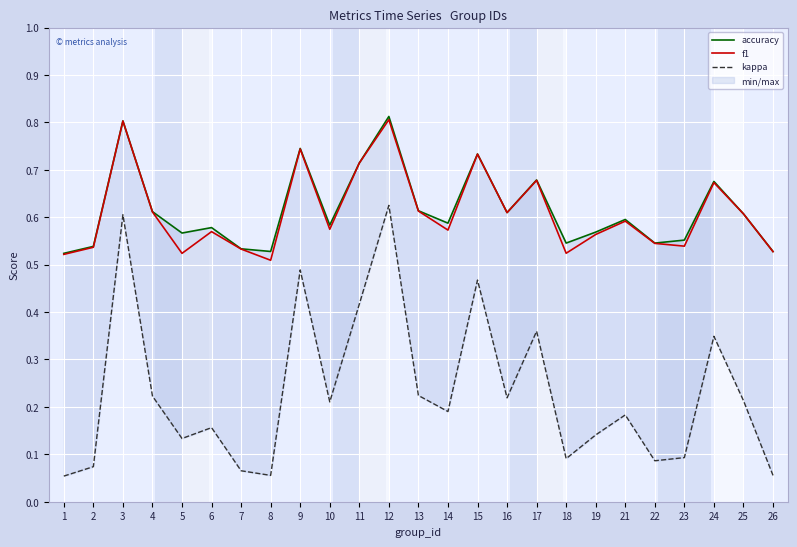

Does the chart display data point markers on the line(s)?

No